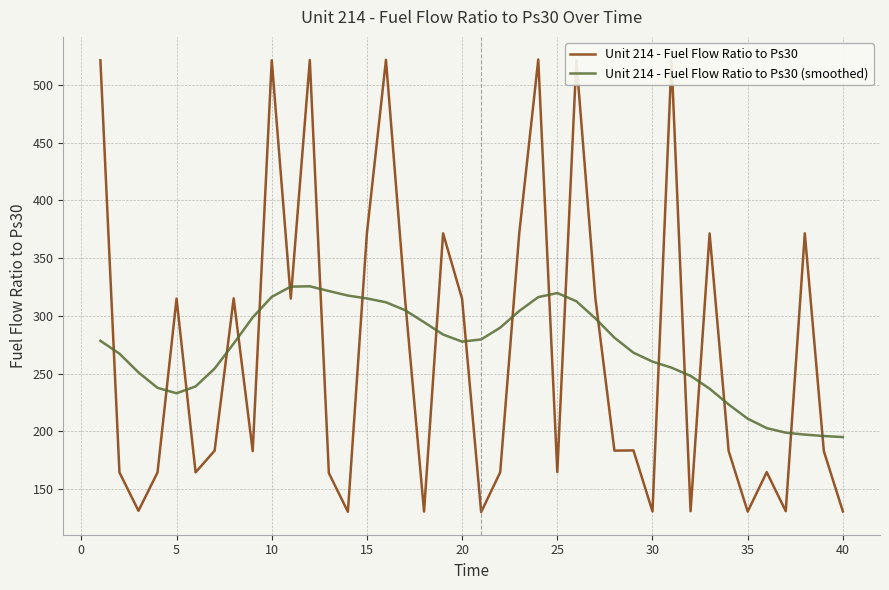

Which series has the widest spread of values?

Unit 214 - Fuel Flow Ratio to Ps30